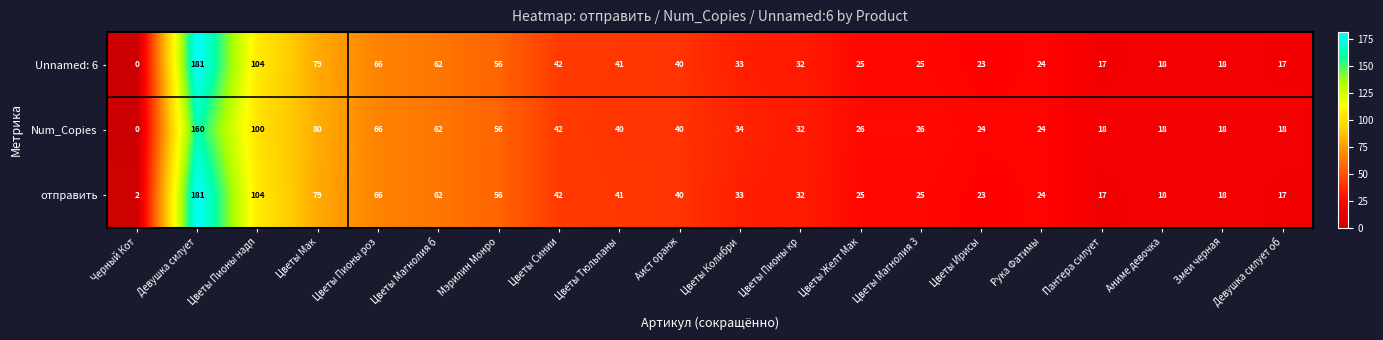

What is the sum of the отправить values at Цветы Магнолия 3 and Змеи черная?

43